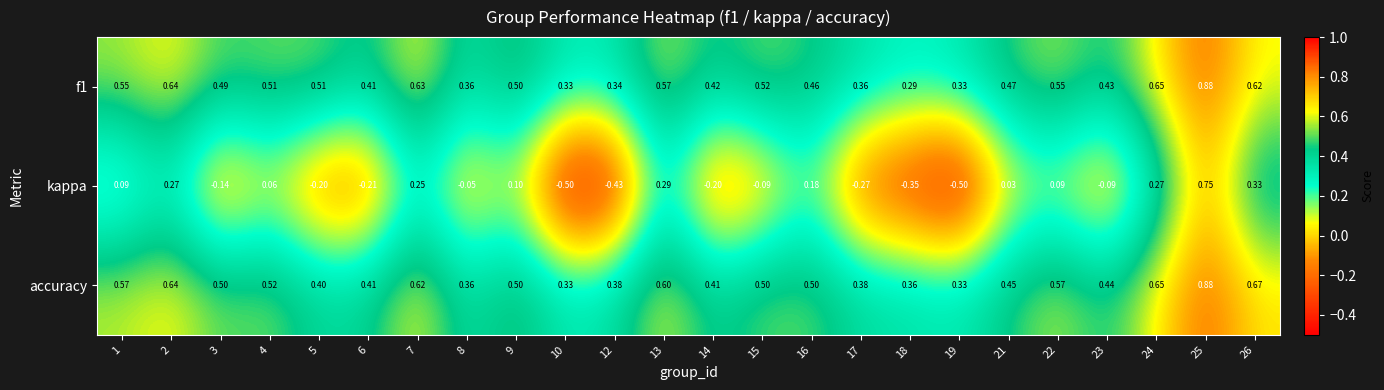

At which category does the chart reach its peak across all series?

25